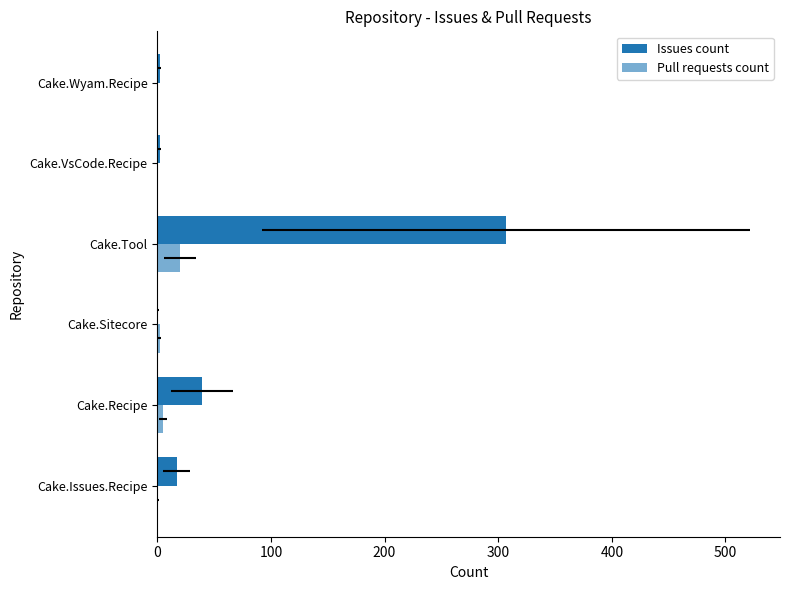

Rank the series by their maximum value, from highest to lowest.

Issues count, Pull requests count